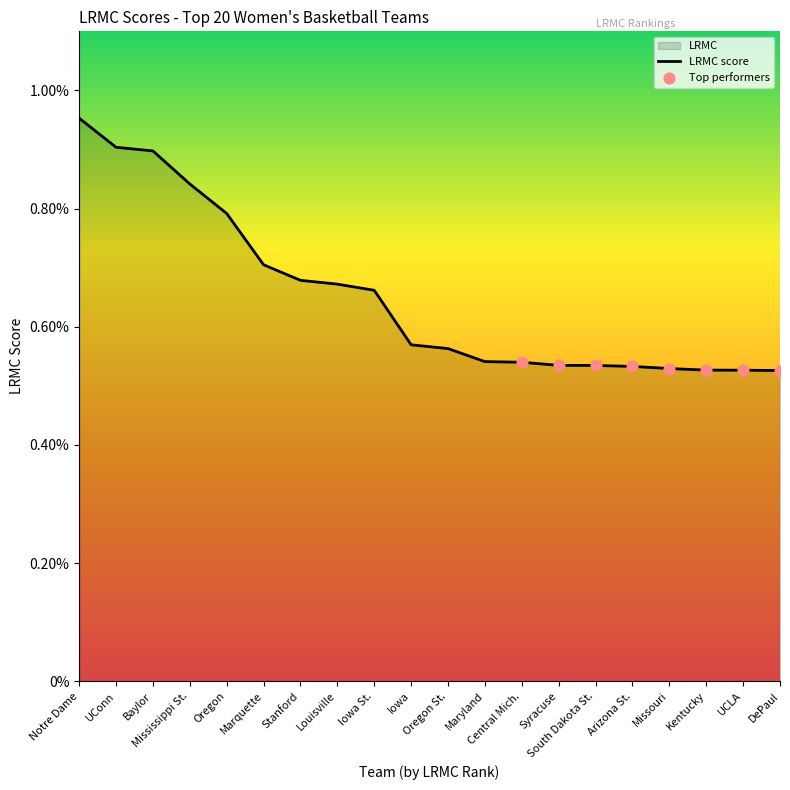

Which has a higher value, Baylor or South Dakota St.?

Baylor